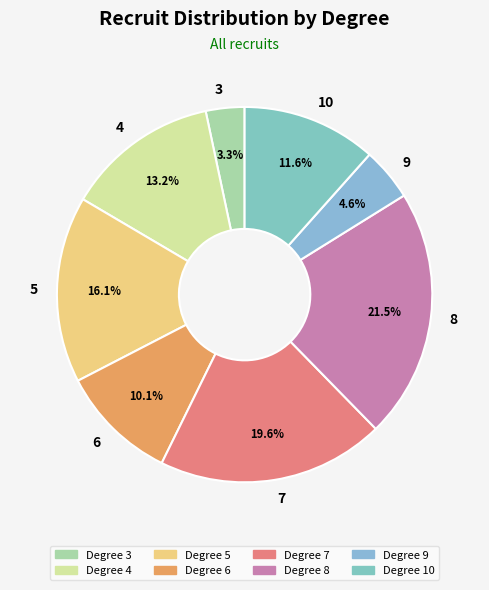

What is the smallest slice in the pie chart?

3